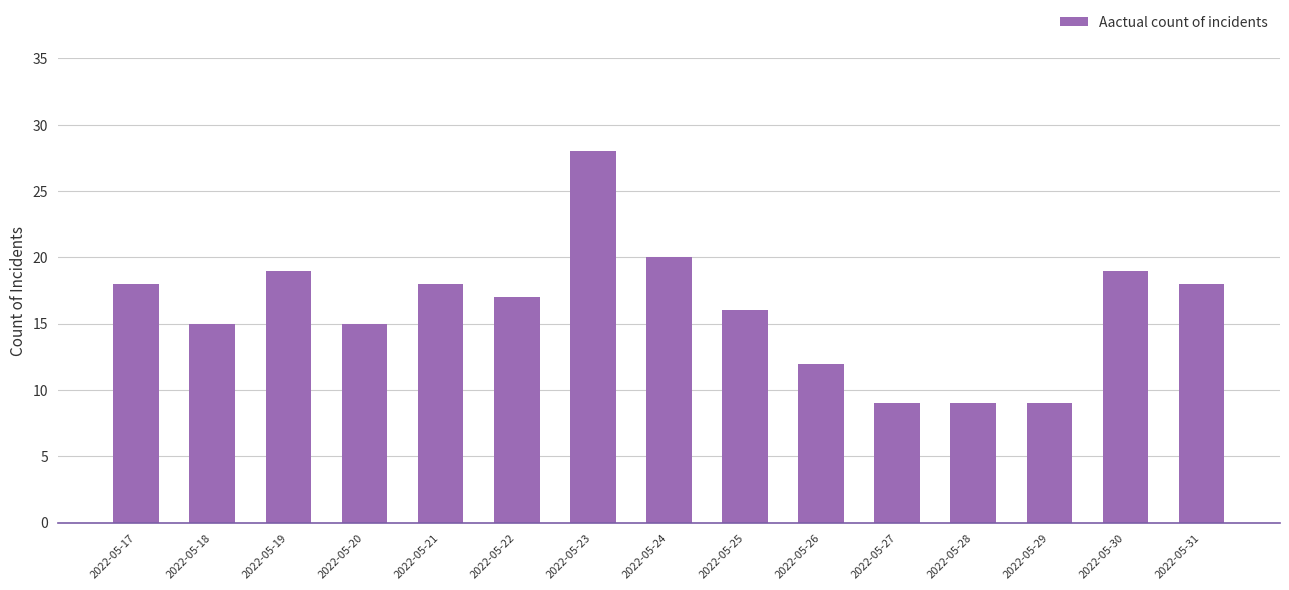

Is it true that the value at 2022-05-17 is 4?

False